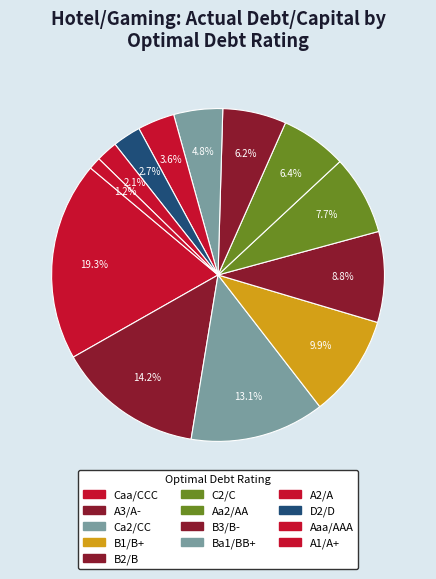

How many segments does this pie chart have?

13